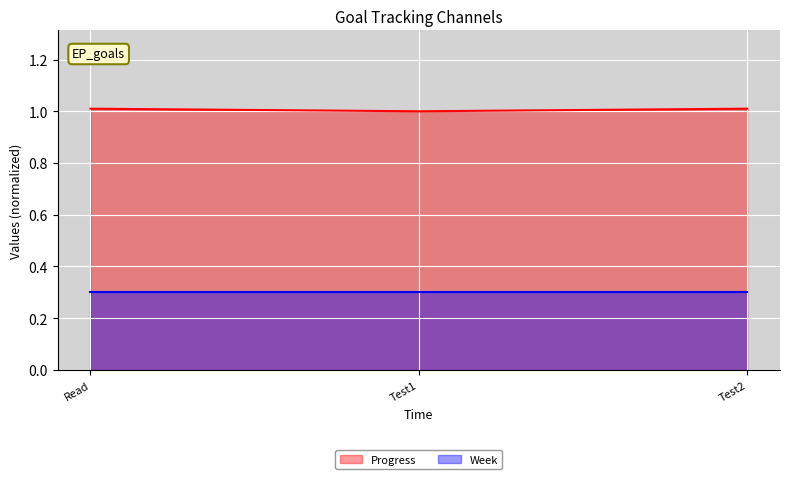

What is the value of the 1st point from the left?

1.0